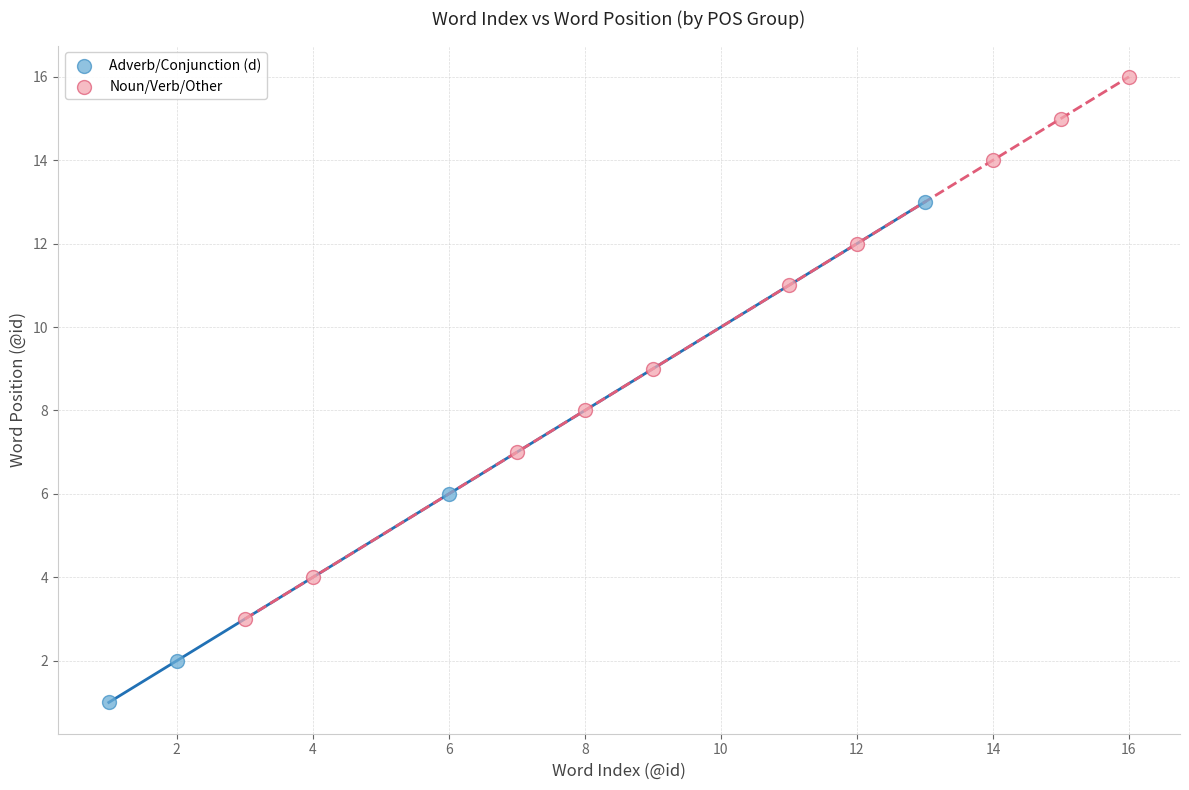

Which series reaches the minimum Y coordinate?

Adverb/Conjunction (d)